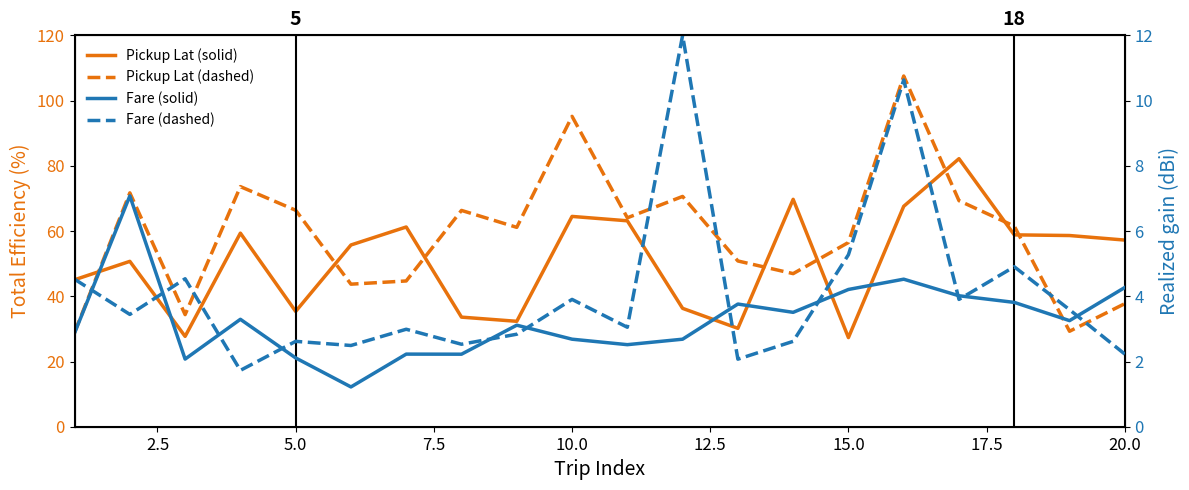

What is the value of the Fare (dashed) point at the 18th from the left?

4.9